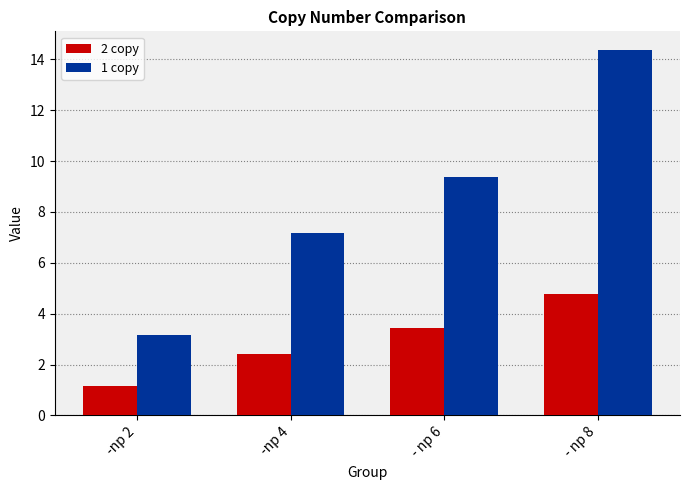

At how many categories does at least one series exceed 1?

4